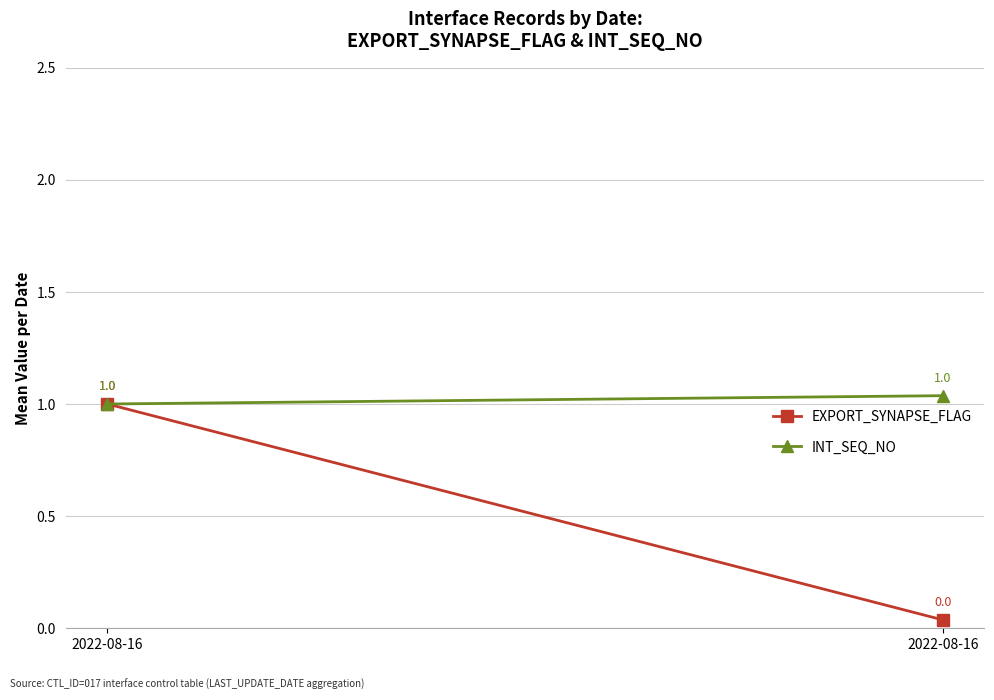

Read the INT_SEQ_NO value at 2022-08-16.

1.0